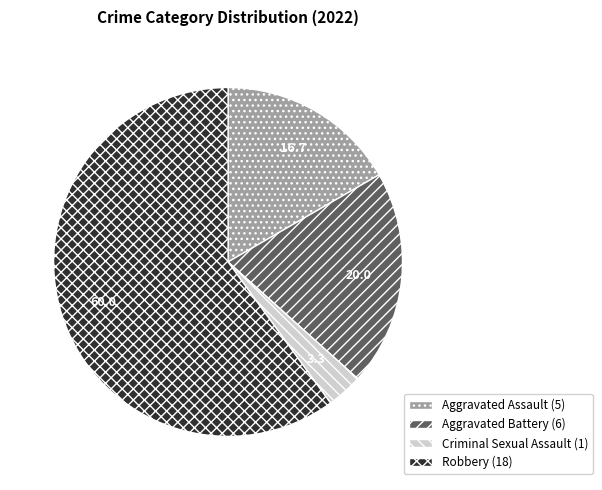

What is the ratio of the value at Aggravated Assault to the value at Robbery?

0.3